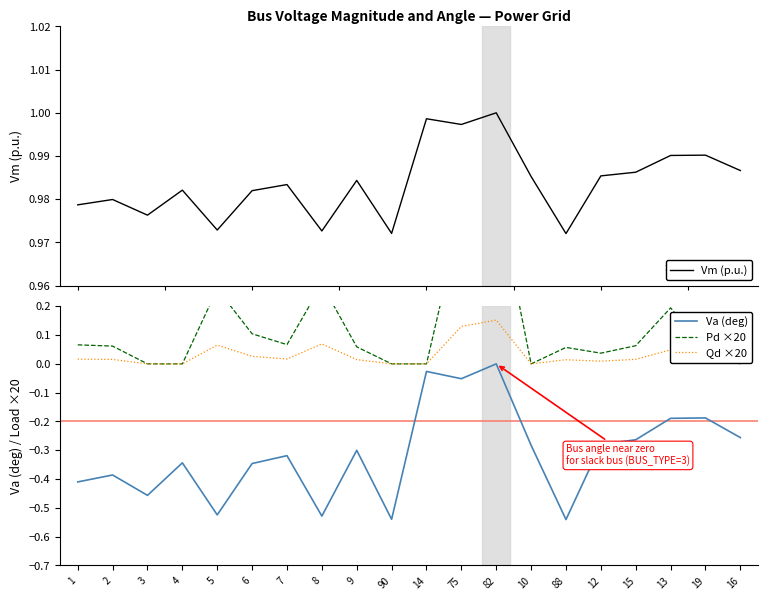

At which category is the sum across all series the highest?

82